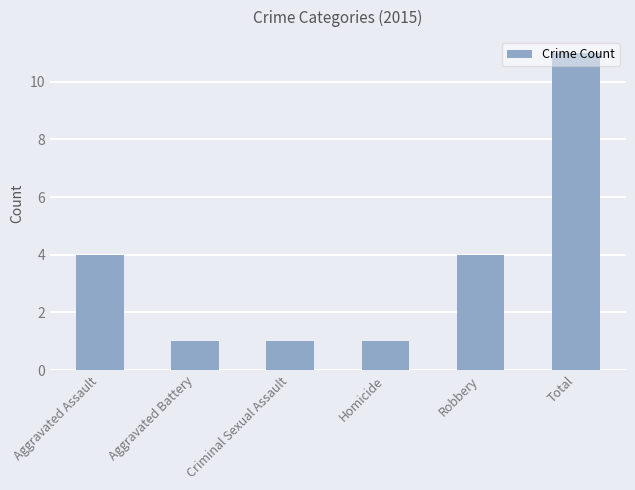

The chart shows a value of 4 at Aggravated Assault. True or false?

True